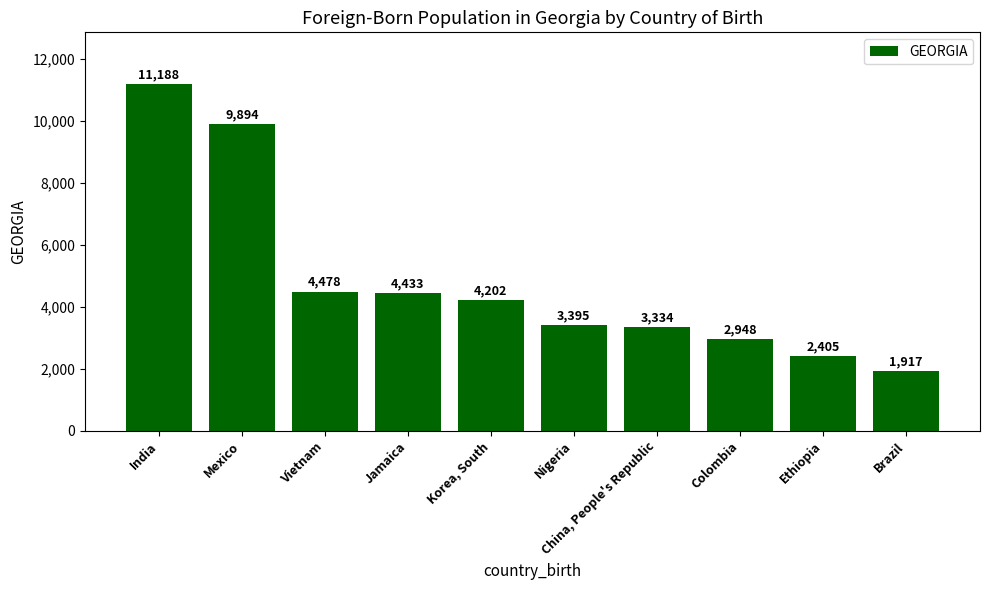

Reading left to right, extract all data points from this chart.

India=11188	Mexico=9894	Vietnam=4478	Jamaica=4433	Korea, South=4202	Nigeria=3395	China, People's Republic=3334	Colombia=2948	Ethiopia=2405	Brazil=1917